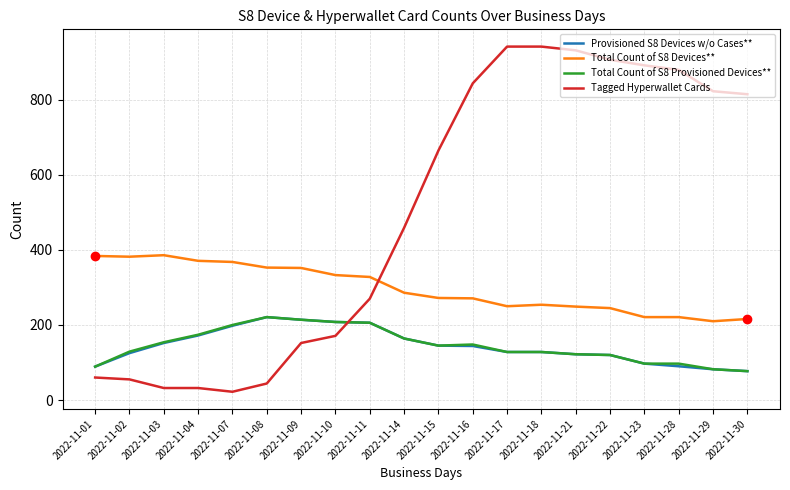

Which series has the largest total across all categories?

Tagged Hyperwallet Cards